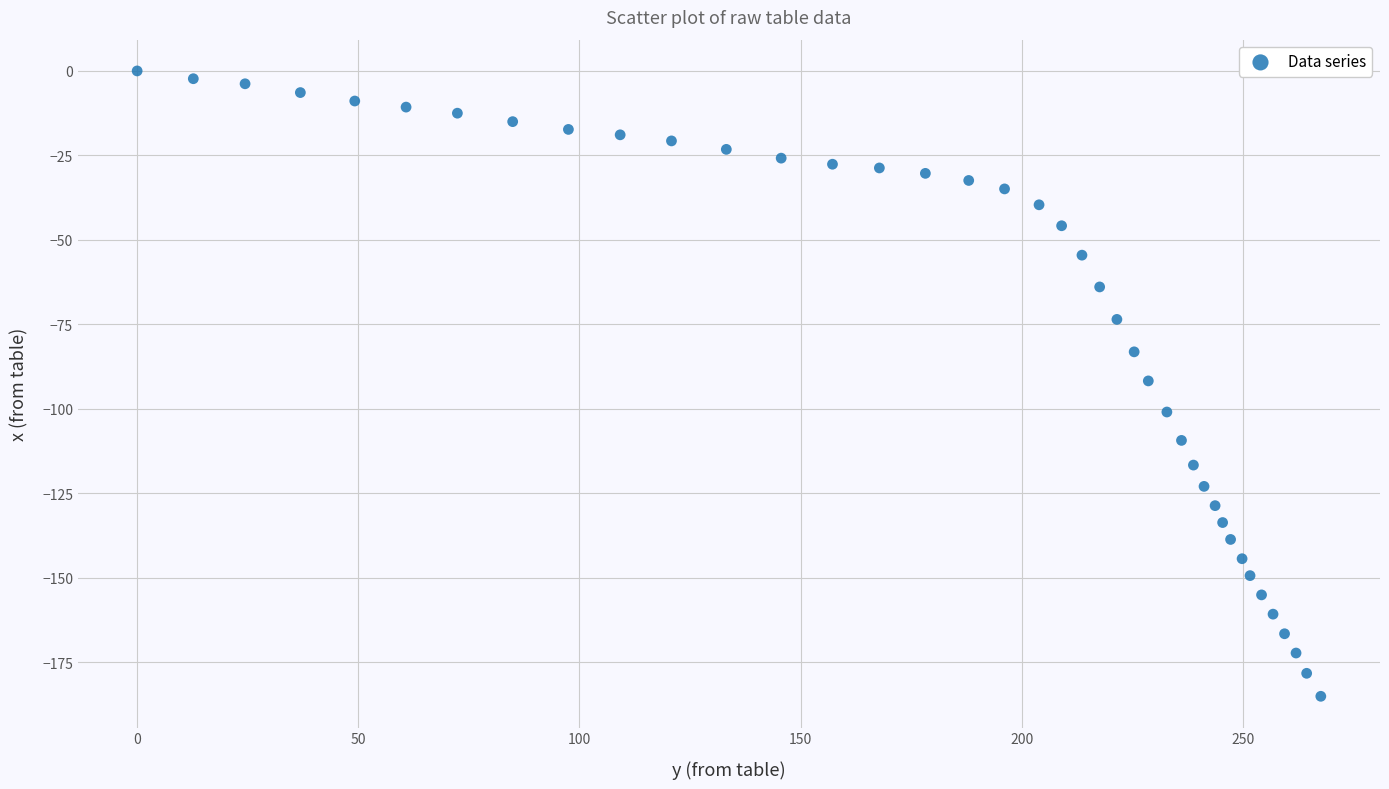

What is the range of Y values (max minus min)?

185.0